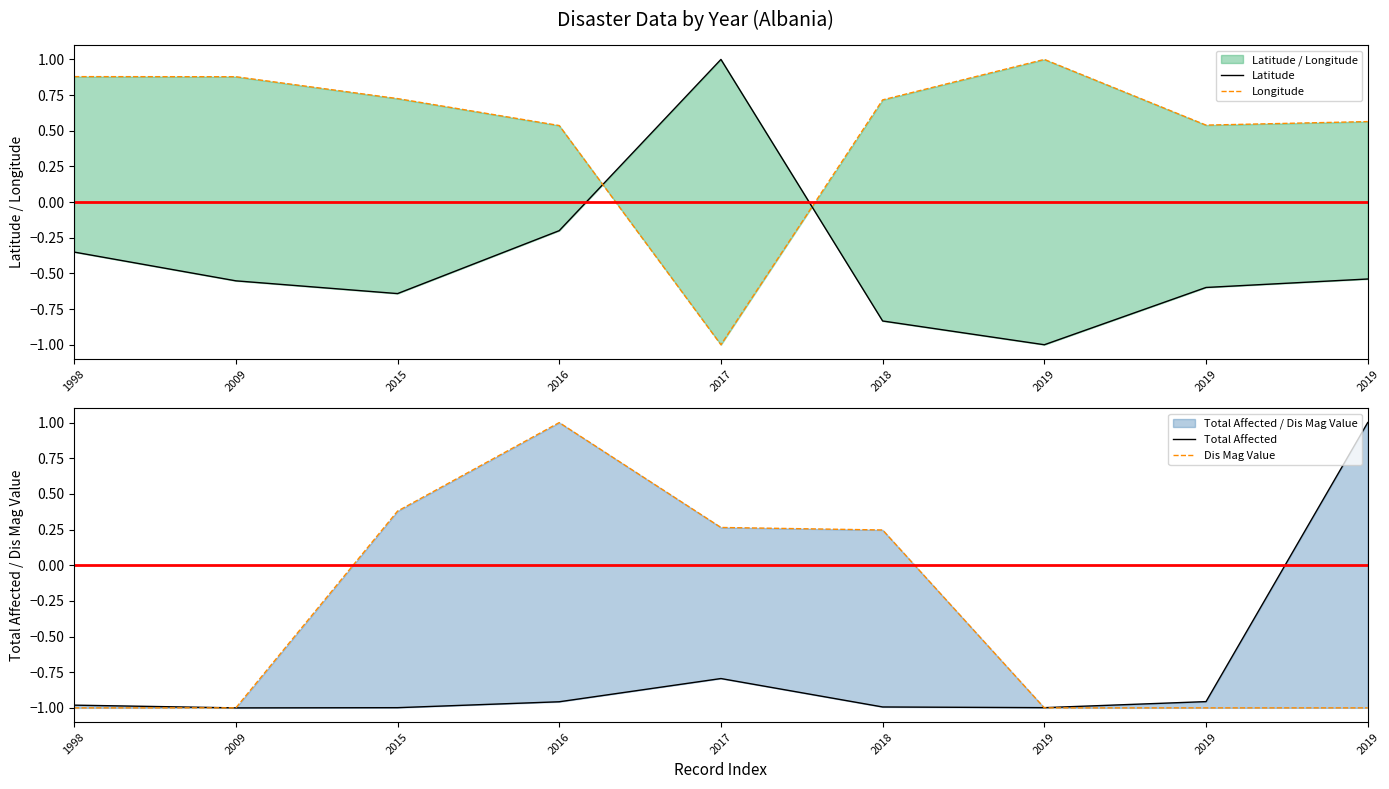

Is the value of Total Affected at 2019 greater than the value of Dis Mag Value at 2019?

Yes